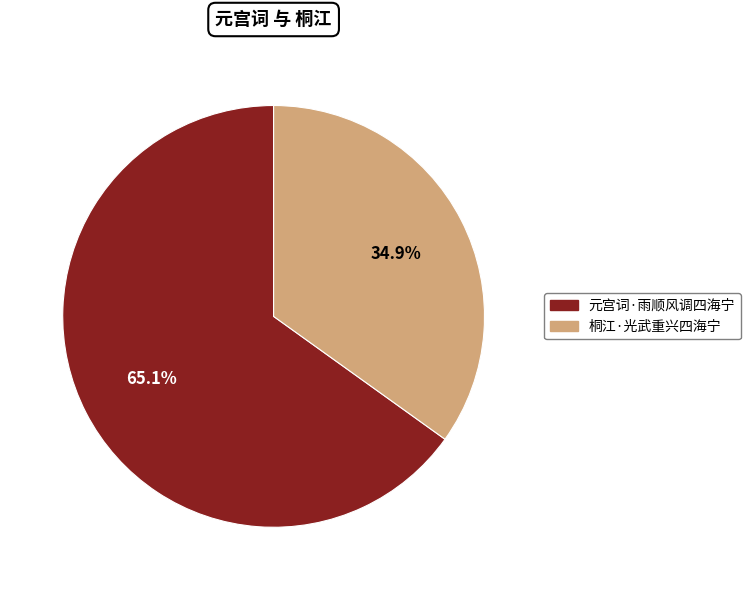

Is it true that 桐江·光武重兴四海宁 is 22% of the pie?

False